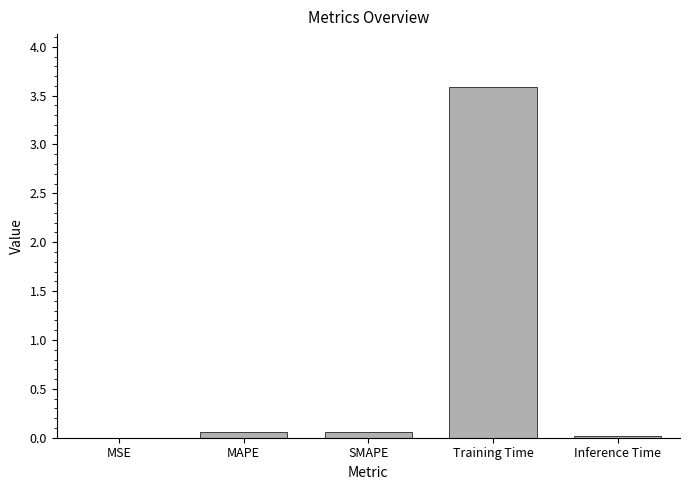

The chart shows a value of 0.1 at MAPE. True or false?

True